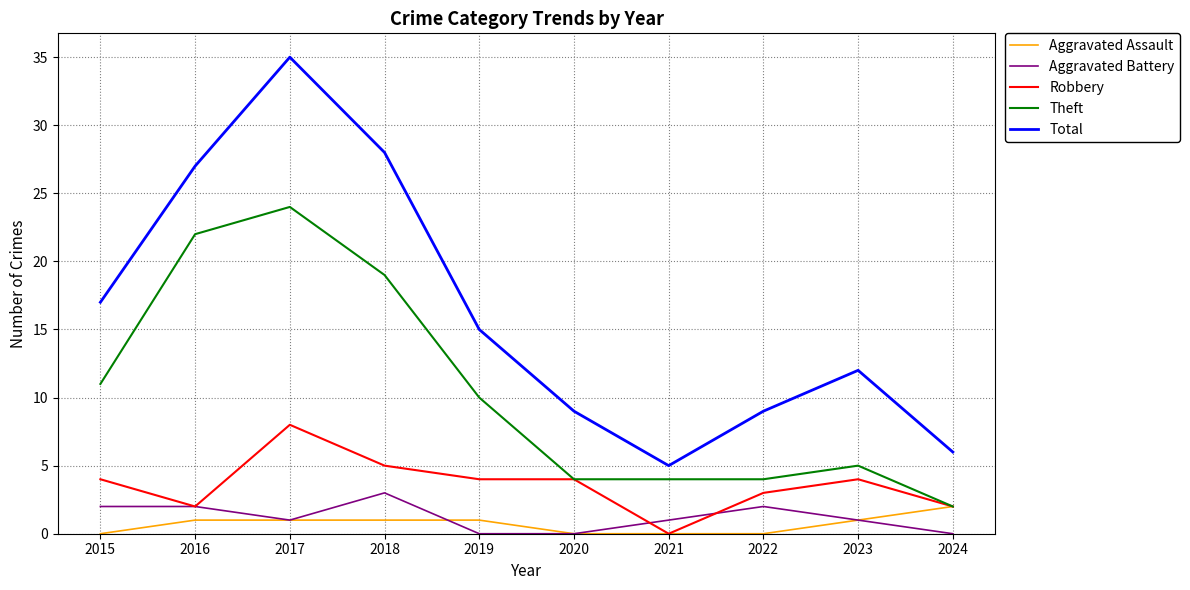

Is the value of Theft at 2018 greater than the value of Aggravated Assault at 2022?

Yes